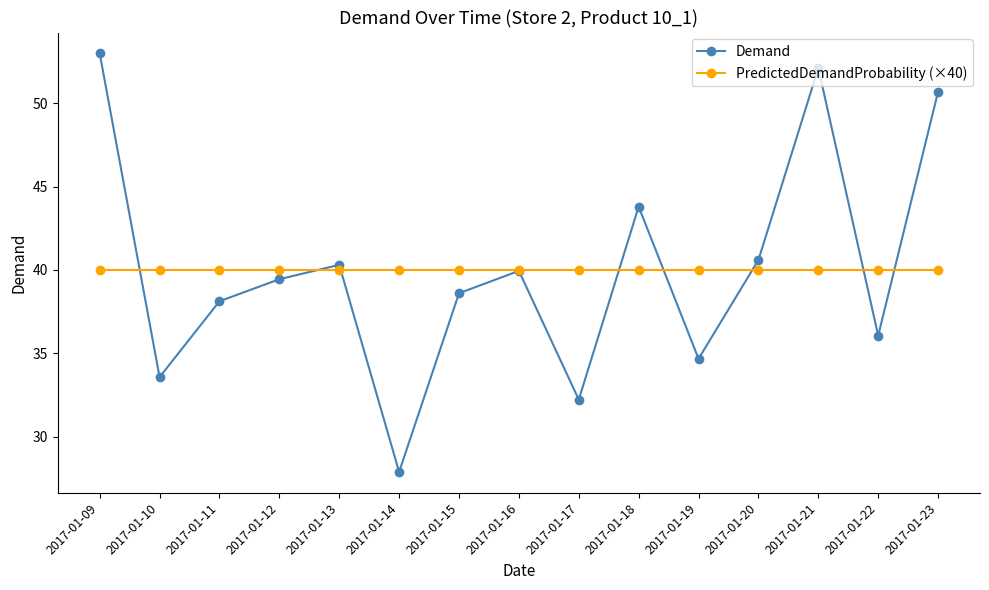

Rank the categories by Demand value from lowest to highest.

2017-01-14, 2017-01-17, 2017-01-10, 2017-01-19, 2017-01-22, 2017-01-11, 2017-01-15, 2017-01-12, 2017-01-16, 2017-01-13, 2017-01-20, 2017-01-18, 2017-01-23, 2017-01-21, 2017-01-09